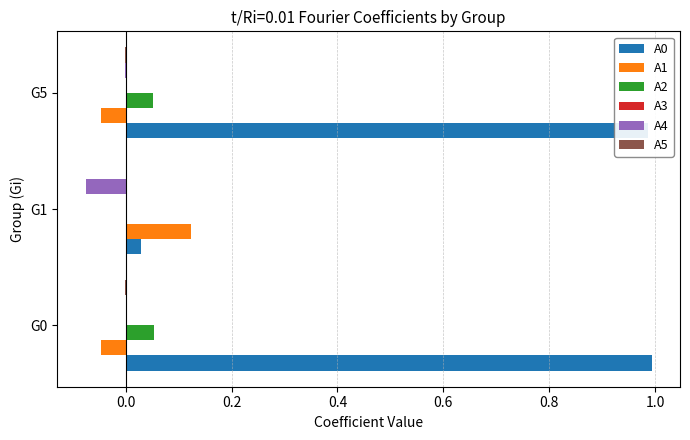

What is the sum of all A0 values?

2.0